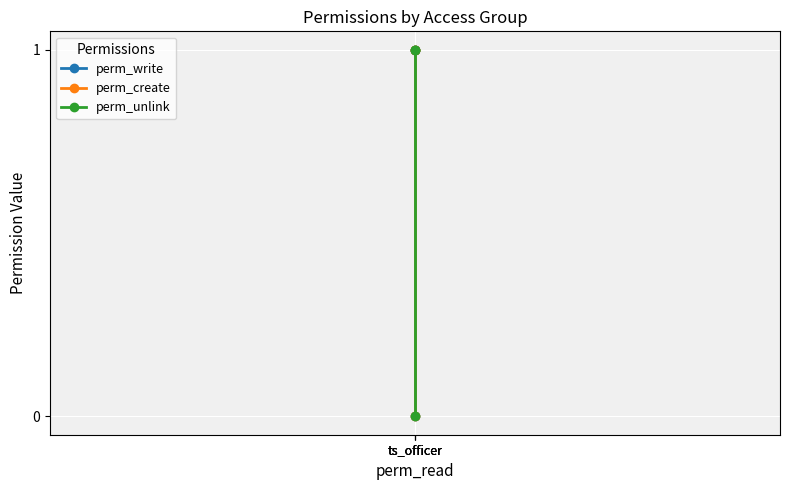

What is the maximum value shown in the chart?

1